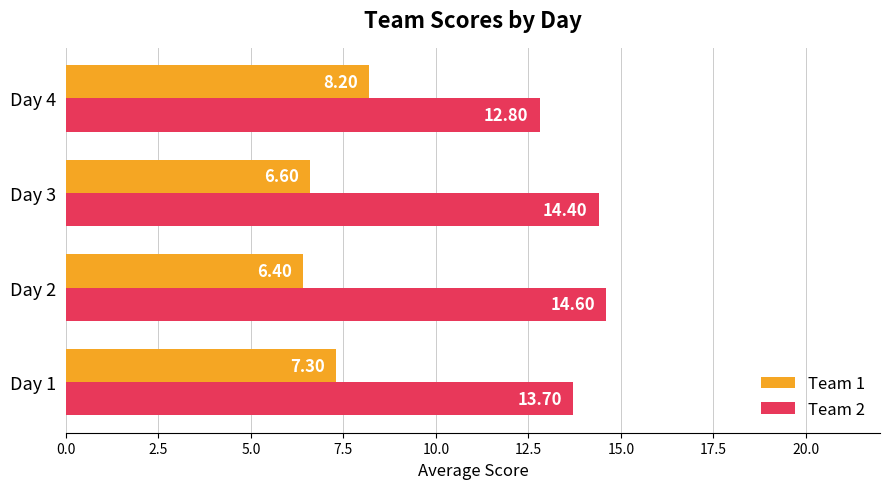

What is the difference between the second highest and minimum values in the Team 1 series?

0.9